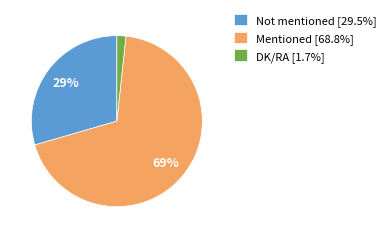

How many segments does this pie chart have?

3